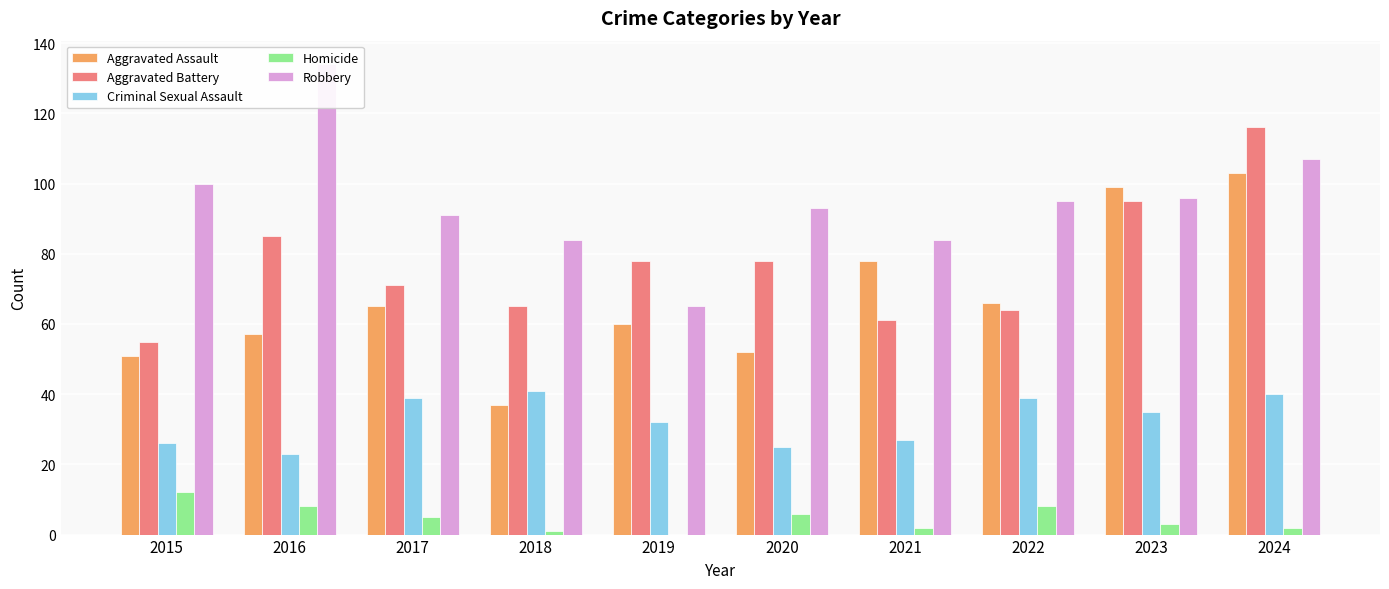

Is the value of Aggravated Battery at 2018 greater than the value of Homicide at 2021?

Yes